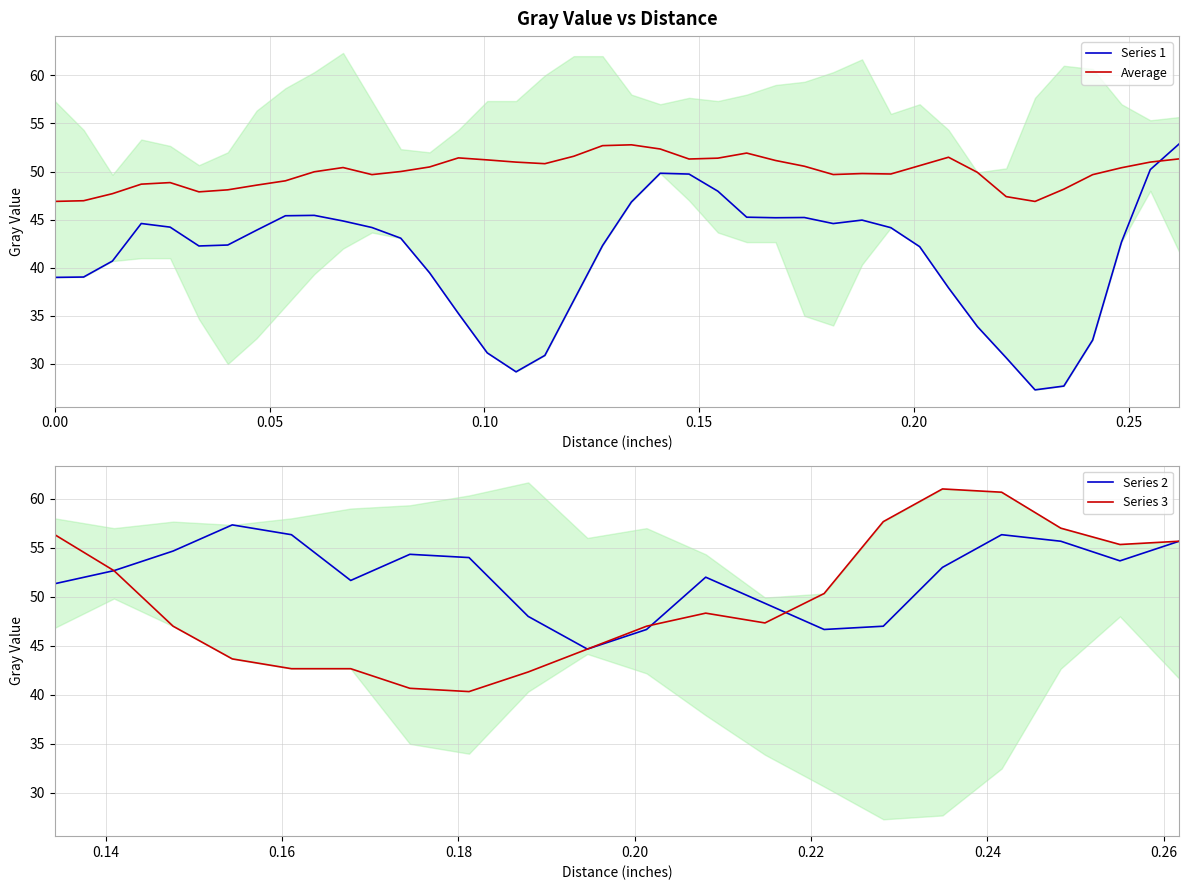

How many intersections are there between Average and Series 1?

1